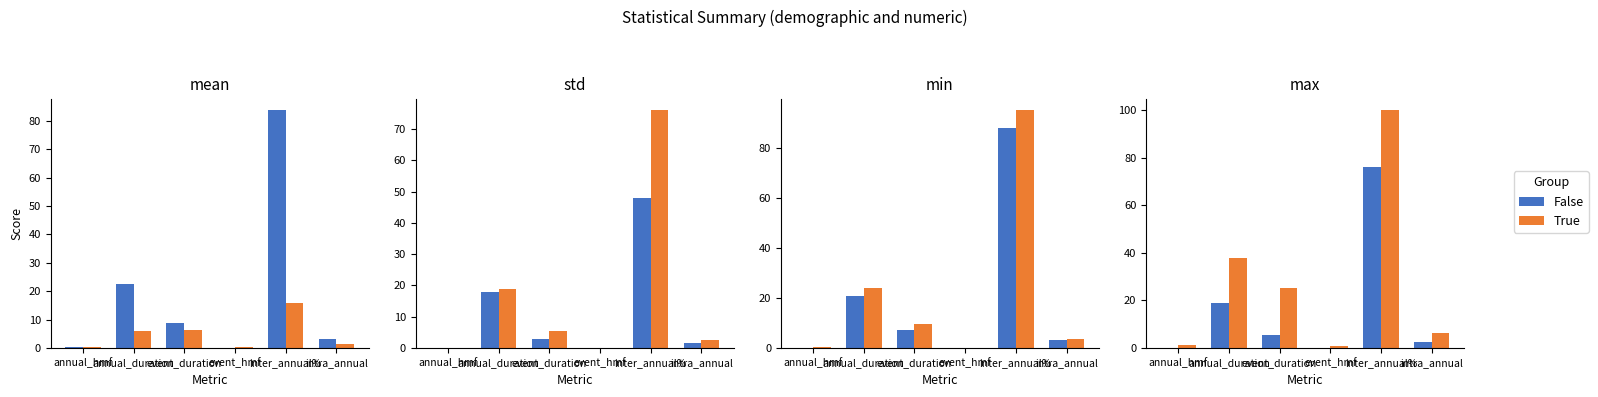

True or false: True has a value of 3.6 at intra_annual.

False